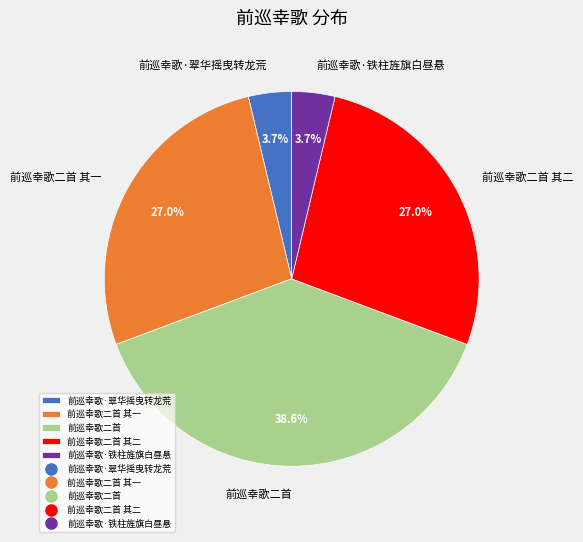

Does 前巡幸歌·翠华摇曳转龙荒 account for over 50% of the chart?

No